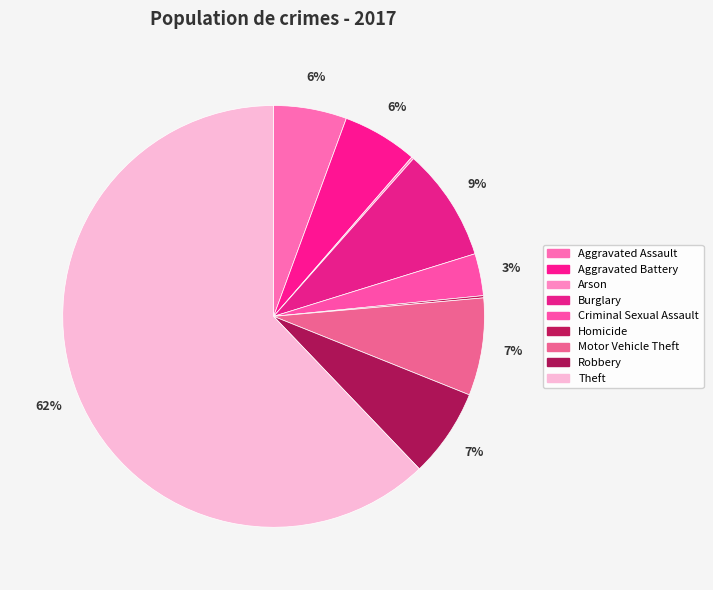

Which slice is the smallest?

Arson